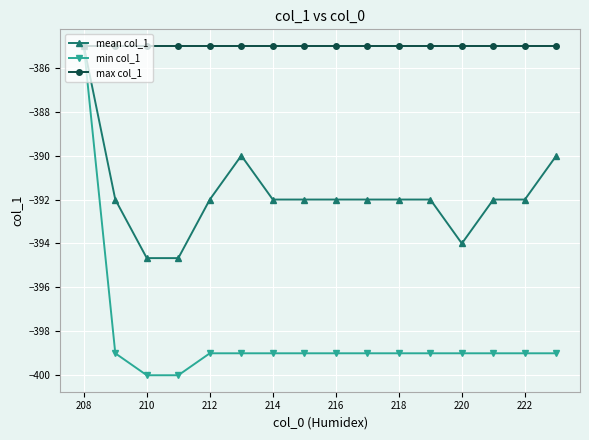

What are all the series names shown in the legend?

mean col_1, min col_1, max col_1